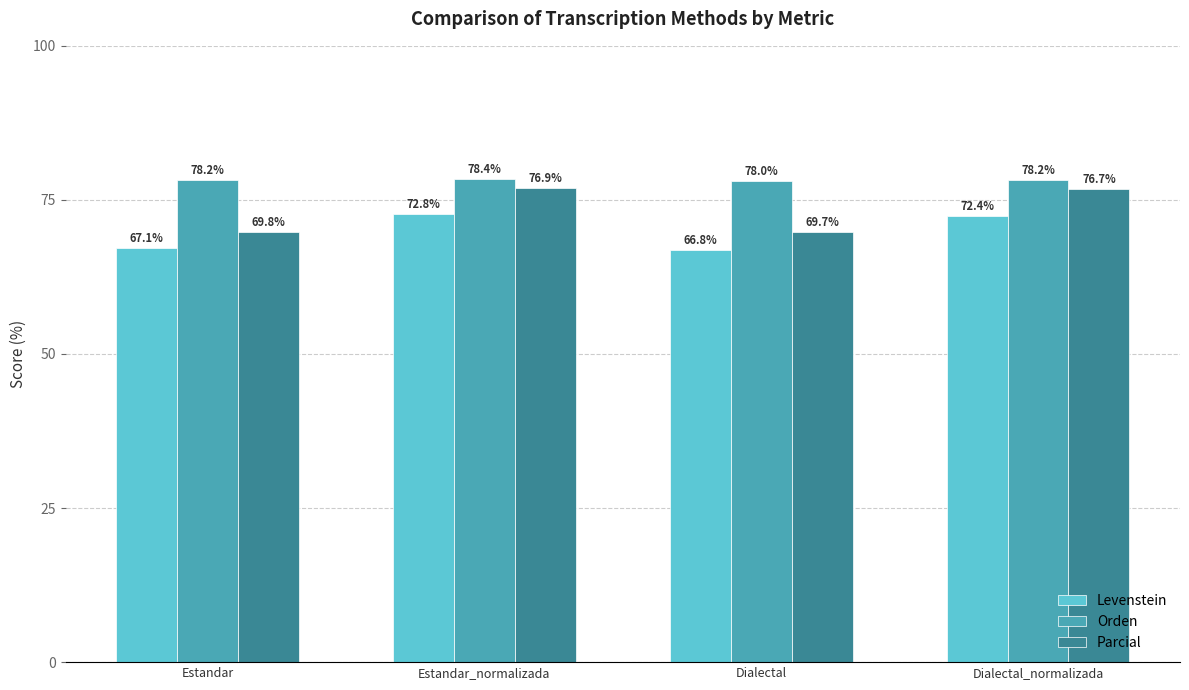

What are all the series names shown in the legend?

Levenstein, Orden, Parcial